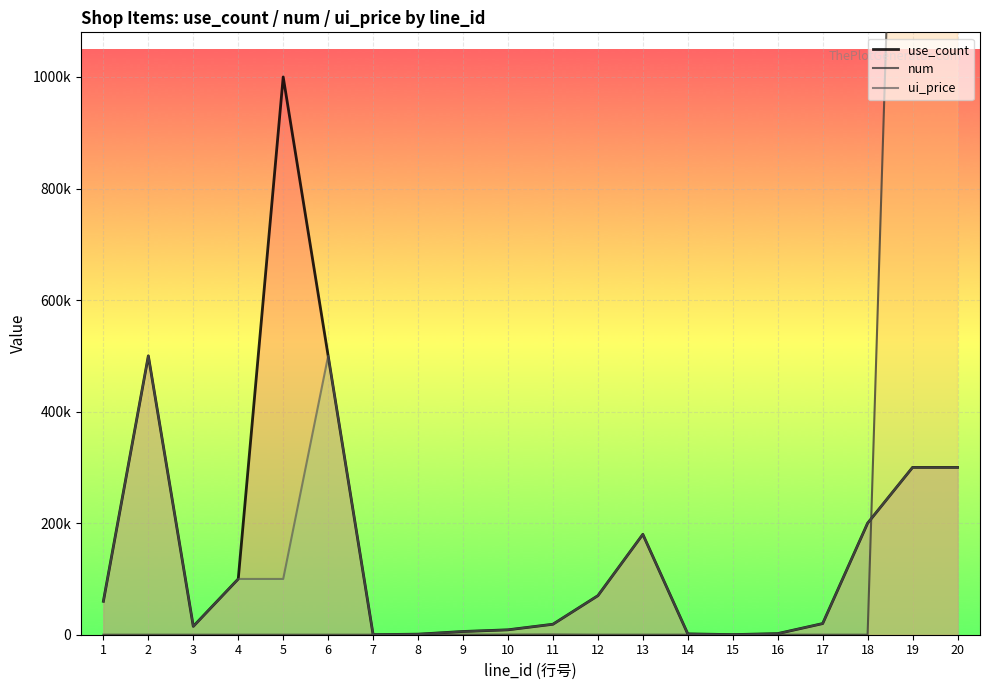

How many times do num and use_count cross each other?

1